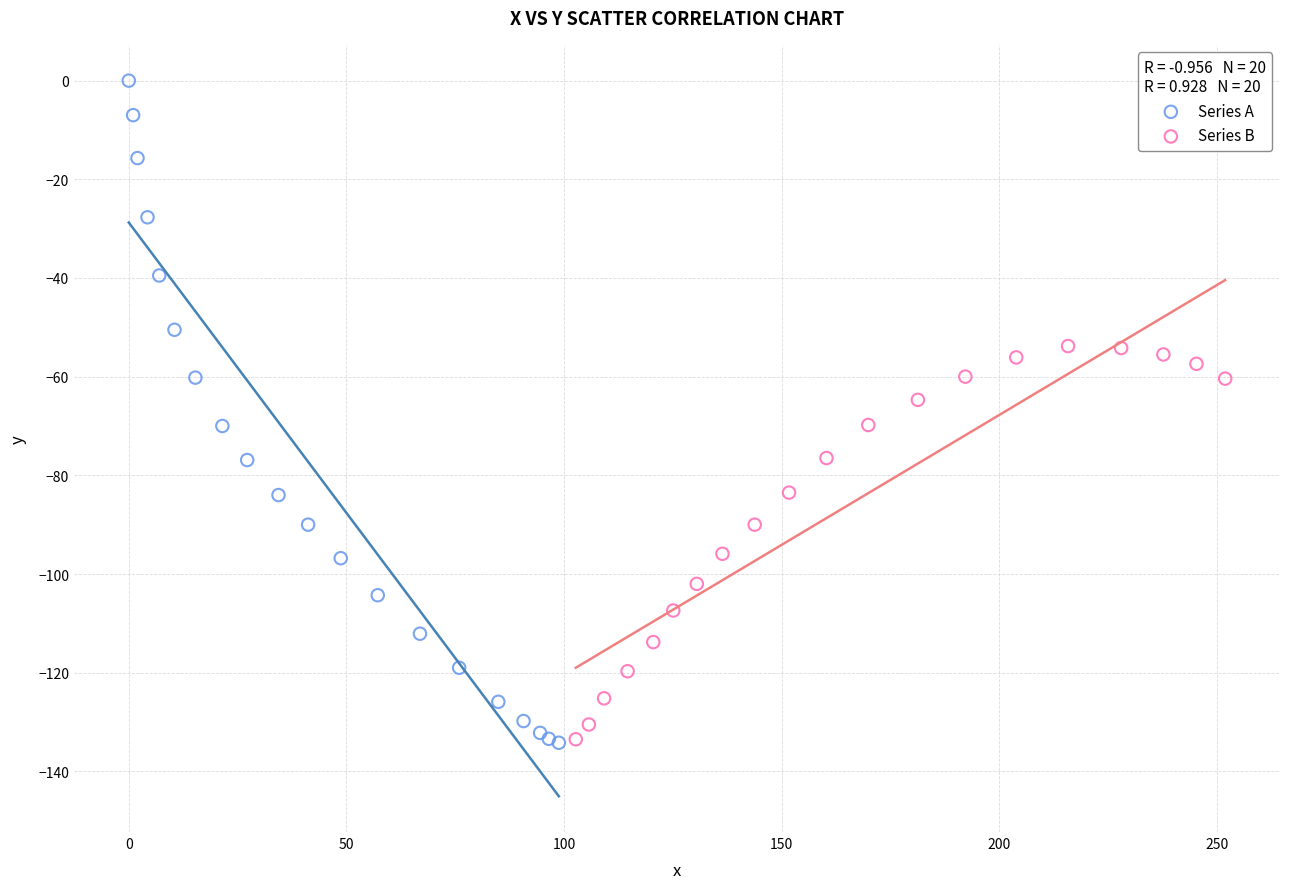

Which series has the widest spread of Y values?

Series A